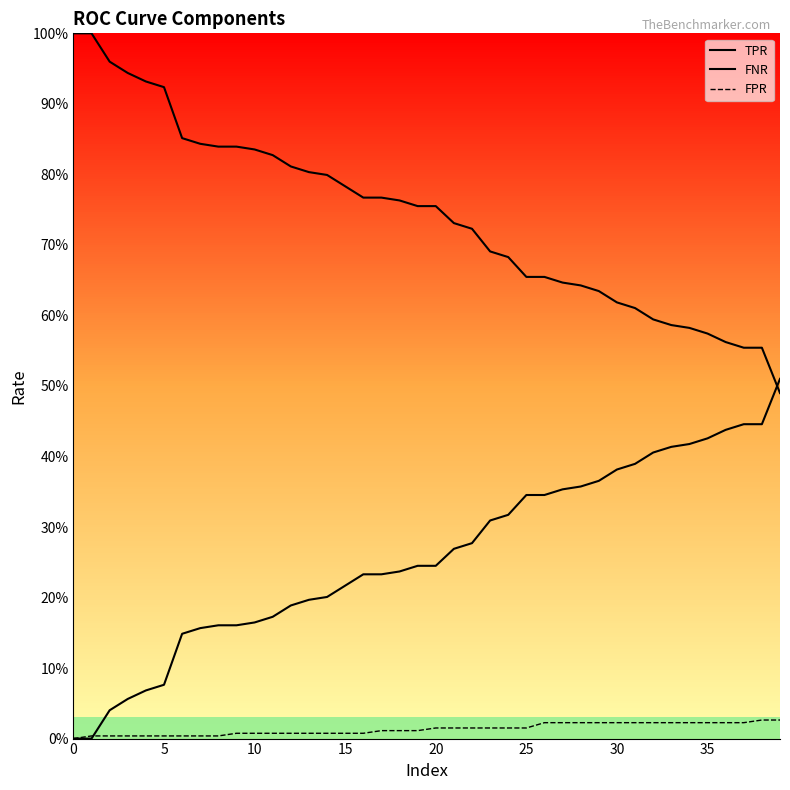

How many data points in TPR are above 0?

38